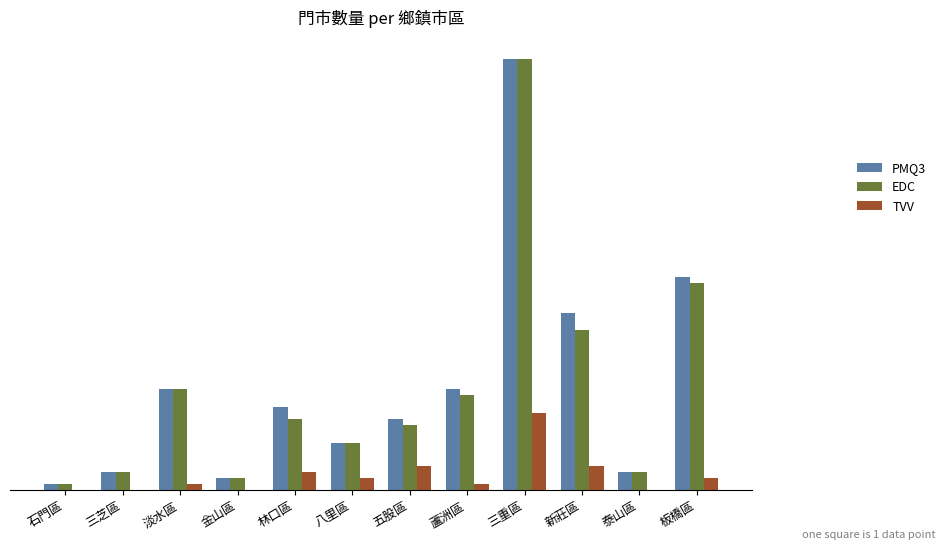

Rank the categories by PMQ3 value from lowest to highest.

石門區, 金山區, 三芝區, 泰山區, 八里區, 五股區, 林口區, 淡水區, 蘆洲區, 新莊區, 板橋區, 三重區